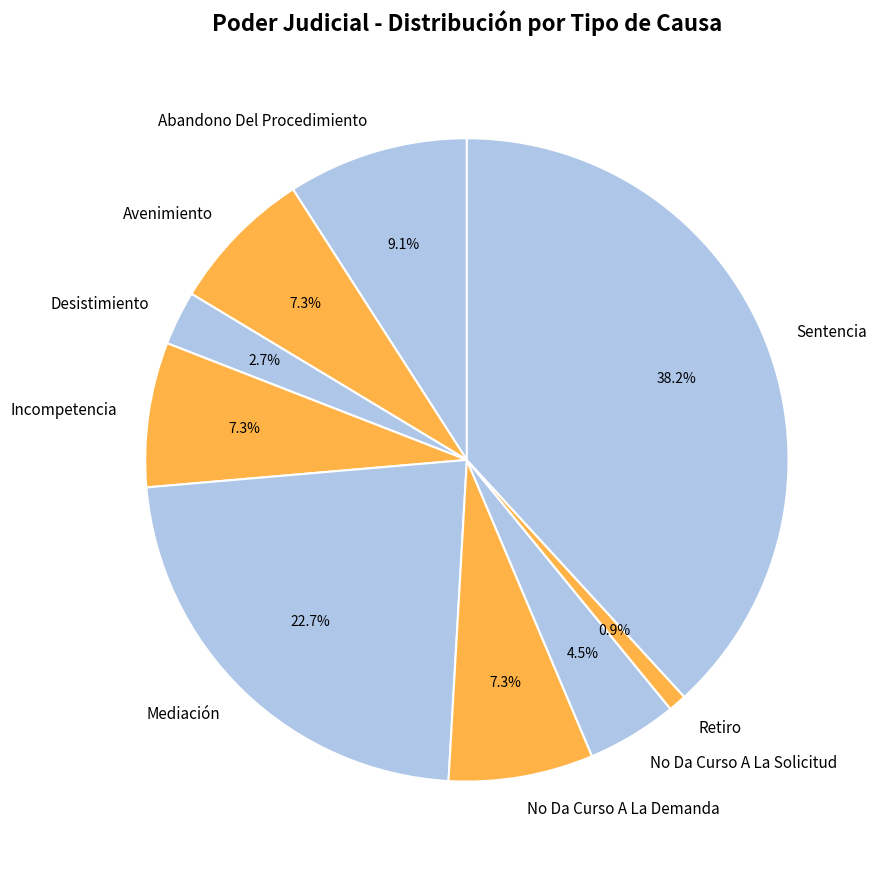

Does No Da Curso A La Solicitud represent more than half of the total?

No